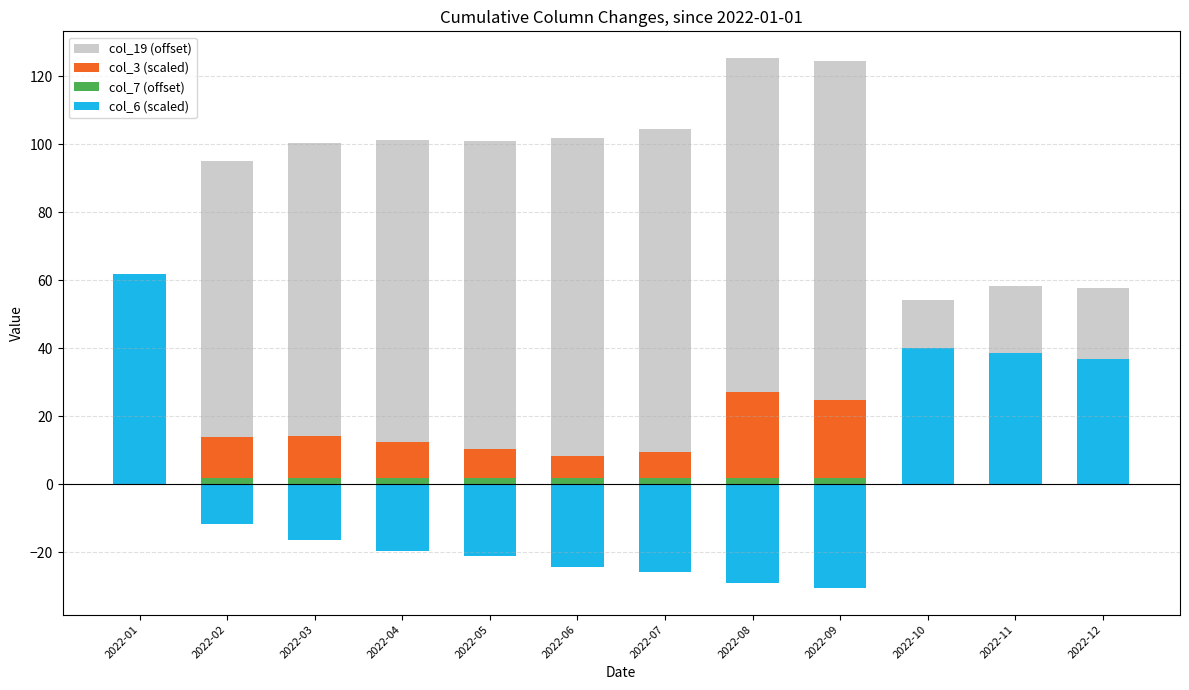

Reading left to right, extract all data points from this chart.

col_19 (offset): 10.0	83.2	87.9	91.0	92.5	95.6	97.2	100.3	101.9	31.7	33.3	34.9
col_3 (scaled): 15.2	11.8	12.4	10.4	8.4	6.4	7.5	25.2	22.7	22.5	25.1	23.0
col_7 (offset): 2.0	2.0	2.0	2.0	2.0	2.0	2.0	2.0	2.0	2.0	2.0	2.0
col_6 (scaled): 62.0	-11.7	-16.4	-19.5	-21.1	-24.2	-25.8	-28.9	-30.5	40.1	38.6	37.0